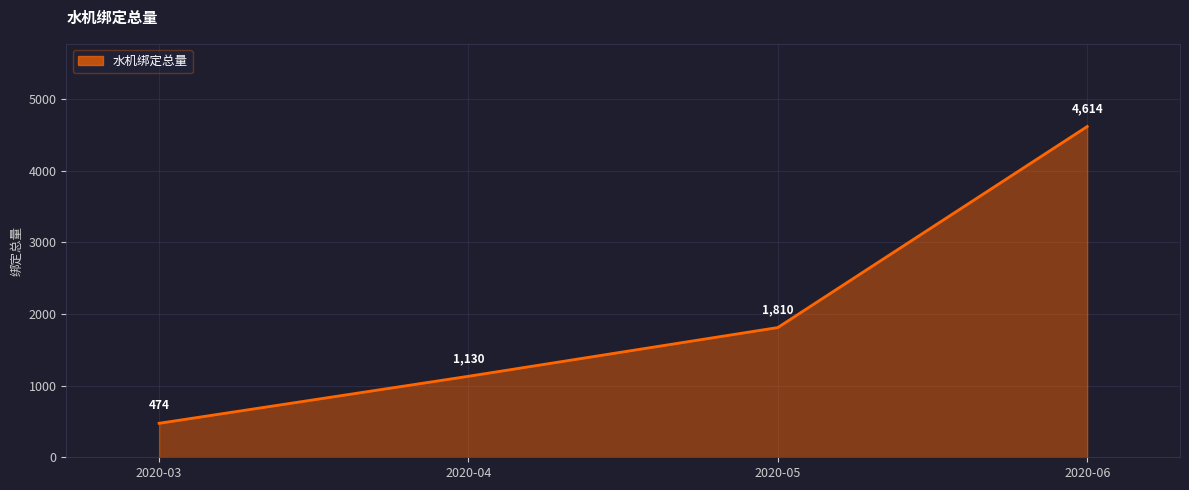

What is the sum of all values?

8028